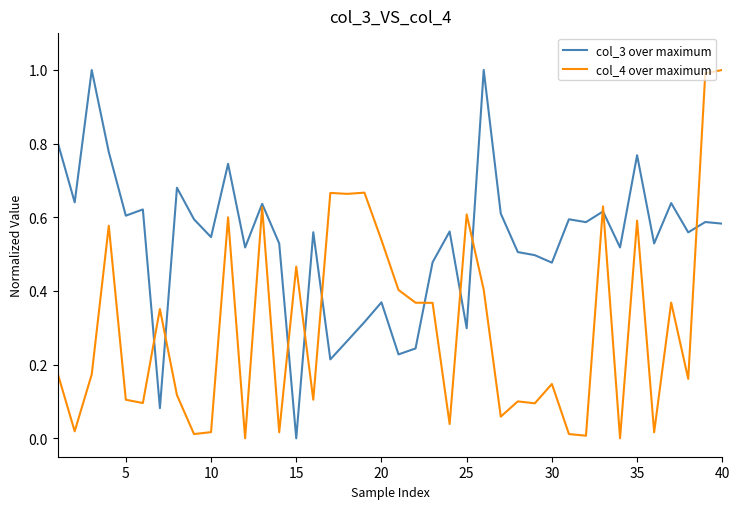

What is the maximum value for col_4 over maximum?

1.0